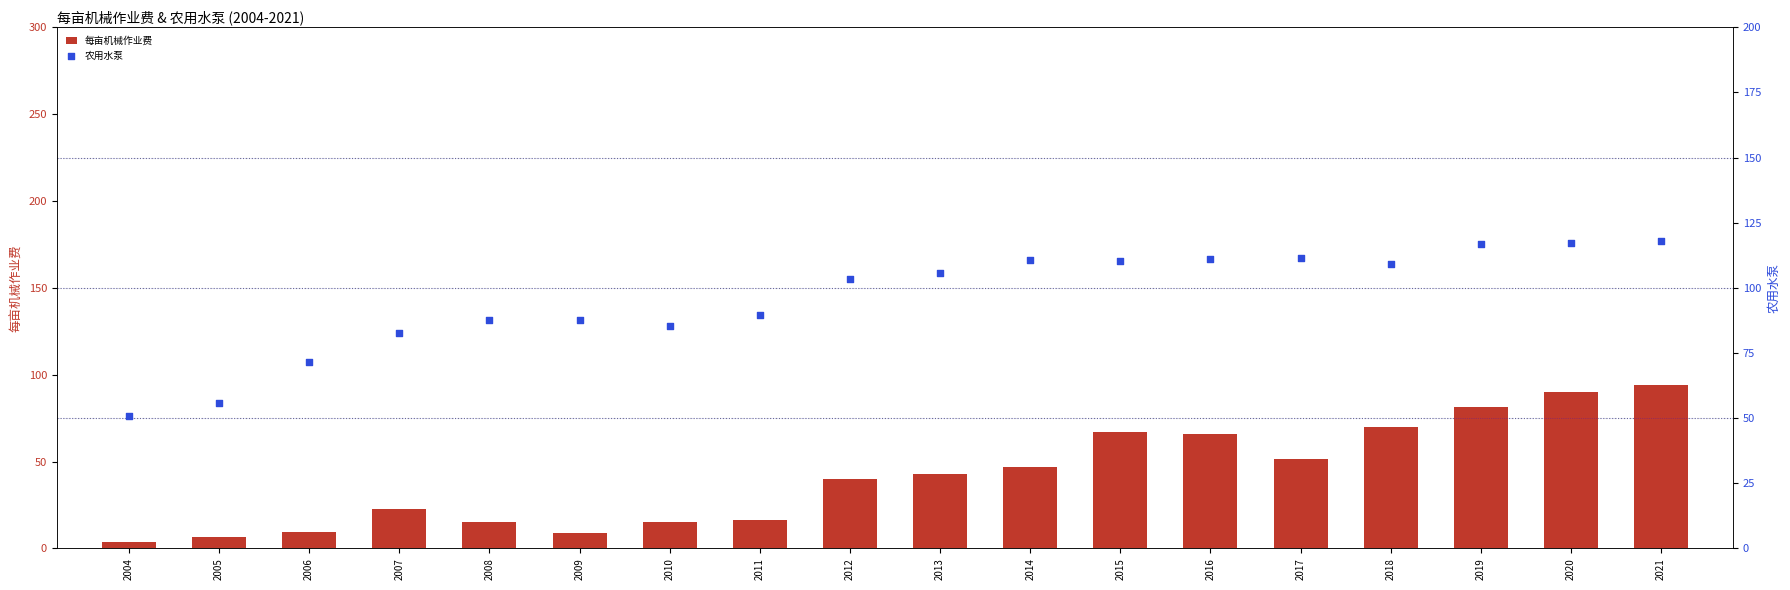

What is the total value across all series at 2006?

81.1